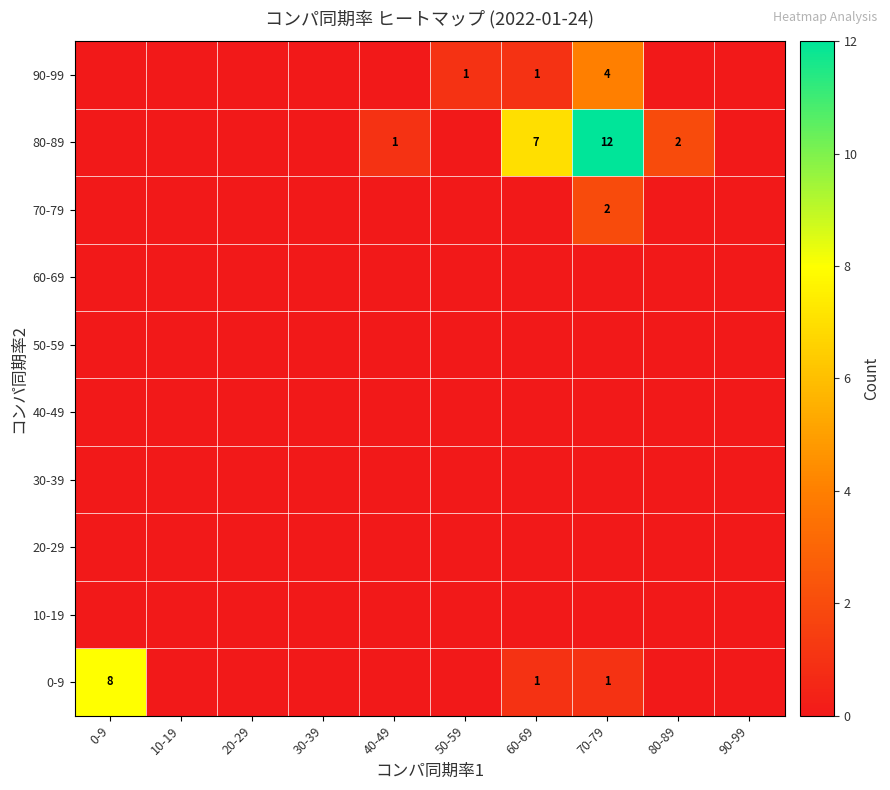

The 70-79 series shows 3 at 70-79. True or false?

False